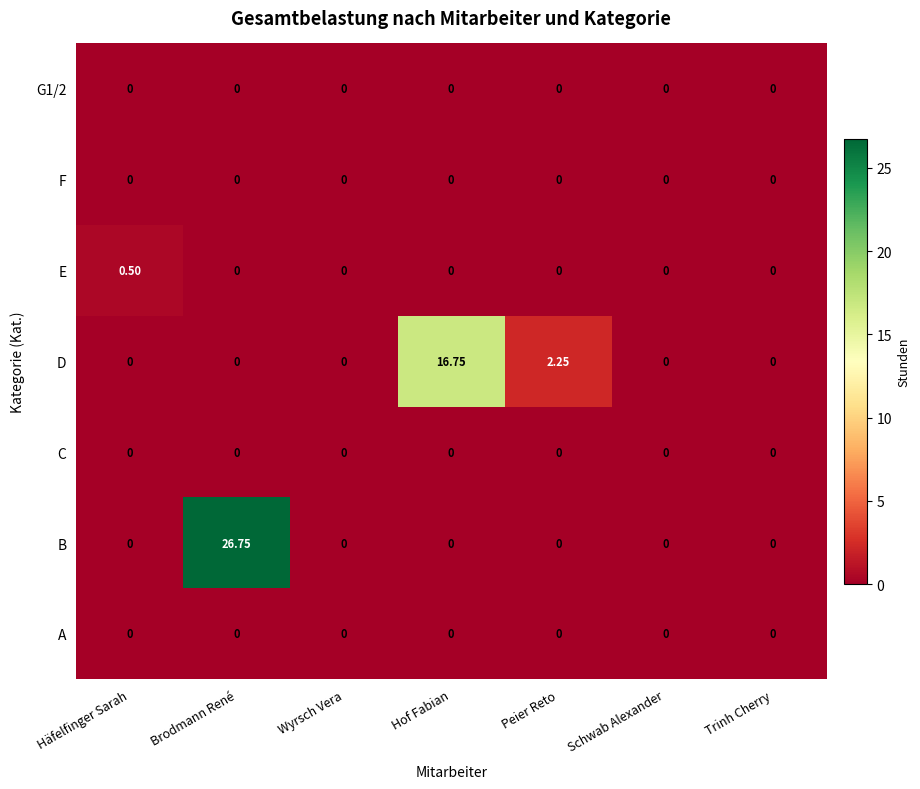

Which category has the highest value across all series?

Brodmann René